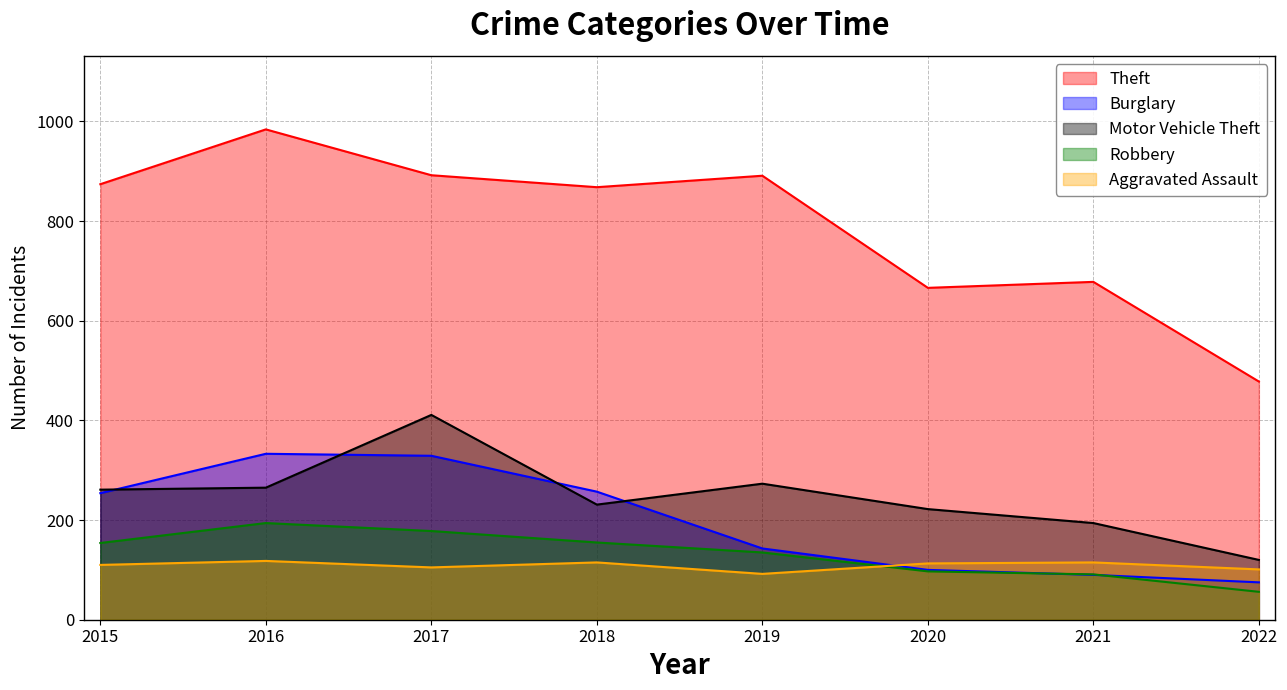

True or false: Motor Vehicle Theft has more than 1 interior local peaks.

True